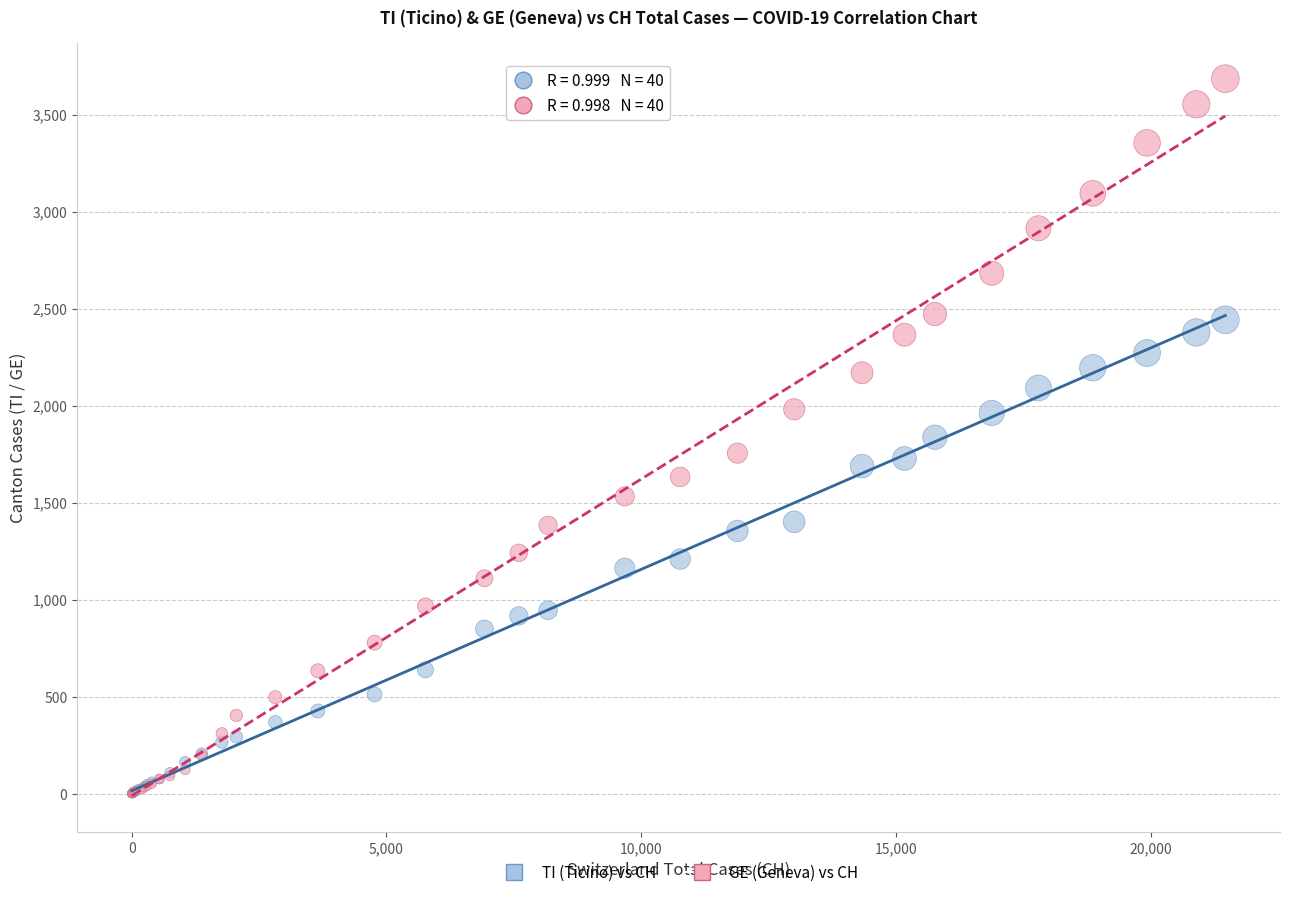

What are all the series names shown in the legend?

TI (Ticino) vs CH, GE (Geneva) vs CH